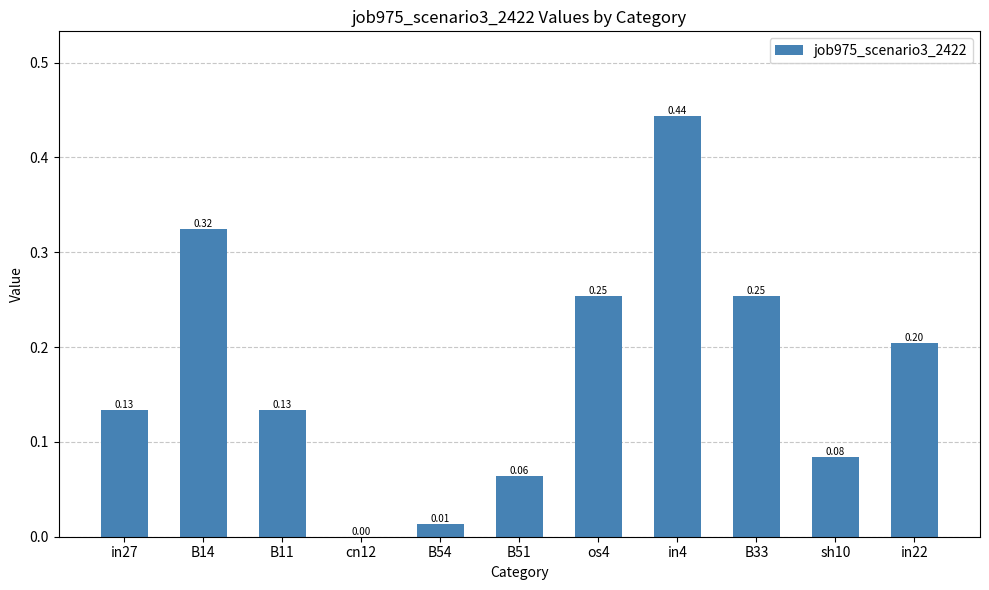

Which has a higher value, cn12 or in22?

in22